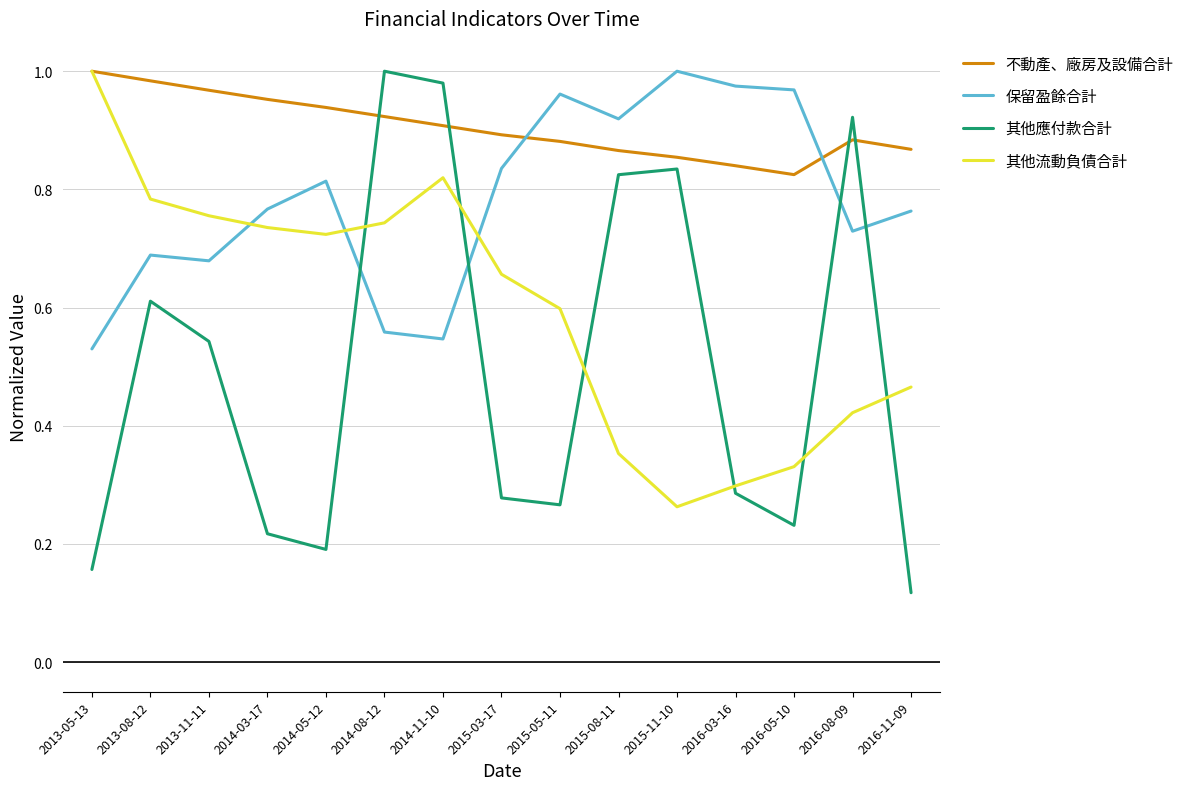

At how many categories does at least one series exceed 0?

15